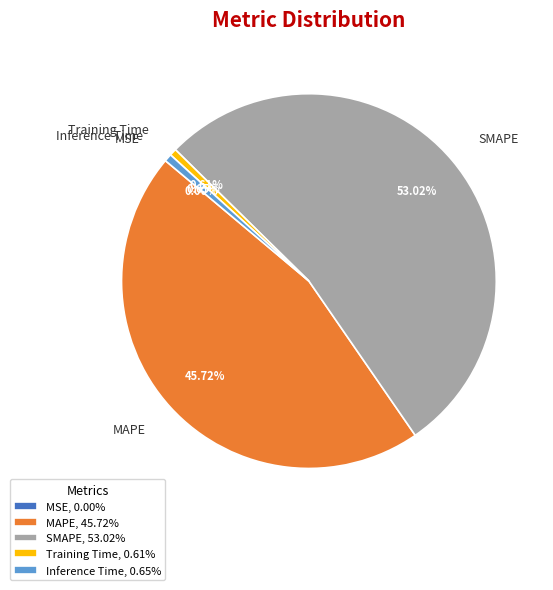

Does Training Time represent more than half of the total?

No